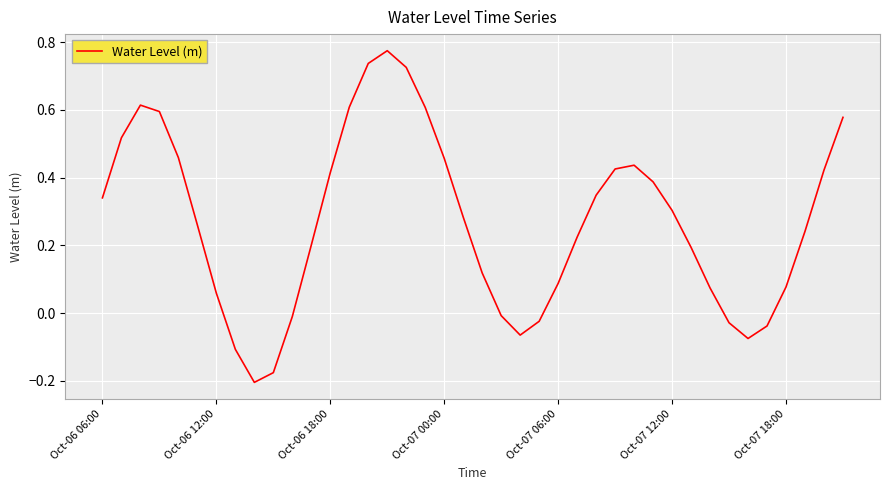

Reading left to right, transcribe all the data shown in this chart.

0.3	0.5	0.6	0.6	0.5	0.3	0.1	-0.1	-0.2	-0.2	-0.0	0.2	0.4	0.6	0.7	0.8	0.7	0.6	0.5	0.3	0.1	-0.0	-0.1	-0.0	0.1	0.2	0.3	0.4	0.4	0.4	0.3	0.2	0.1	-0.0	-0.1	-0.0	0.1	0.2	0.4	0.6